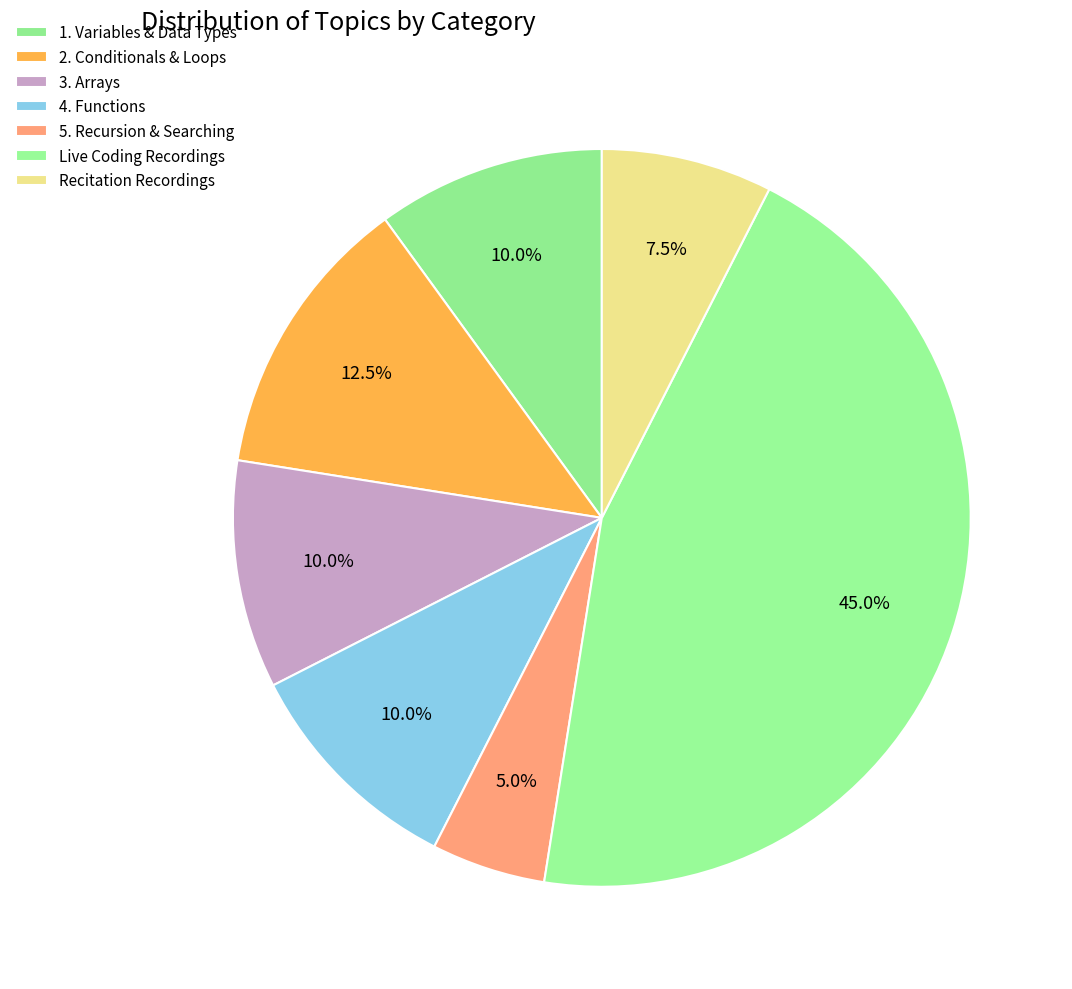

What percentage do 1. Variables & Data Types and Live Coding Recordings together represent?

55.0%